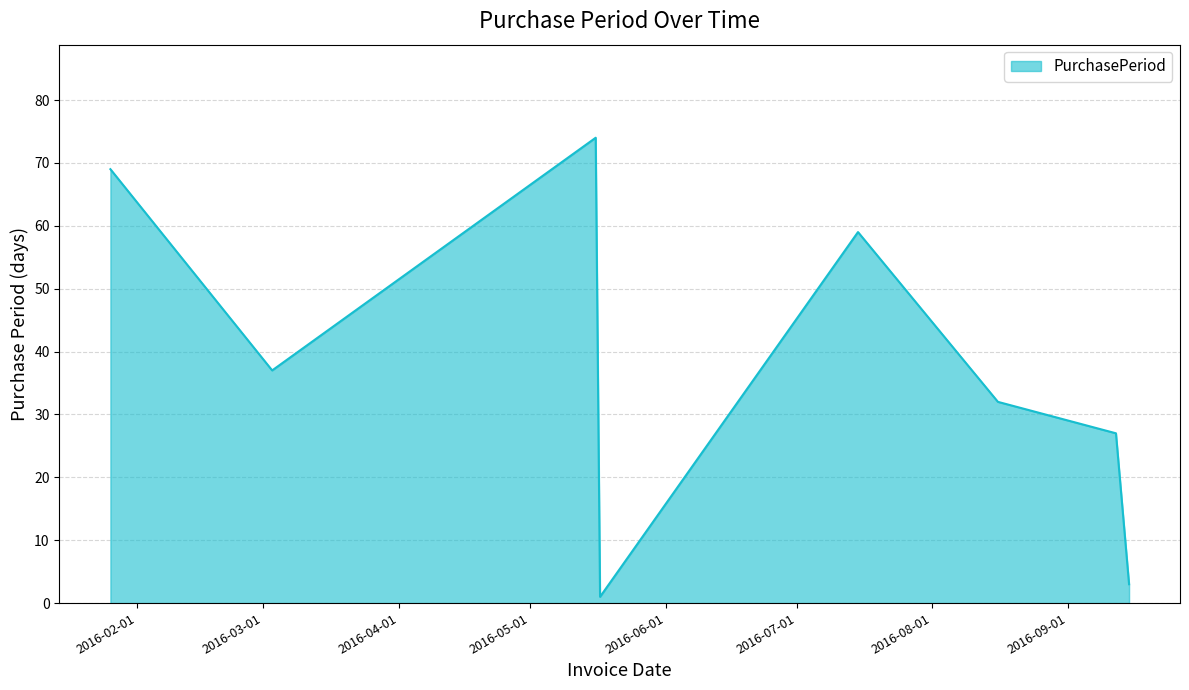

True or false: there are more than 2 points higher than both neighbors.

False